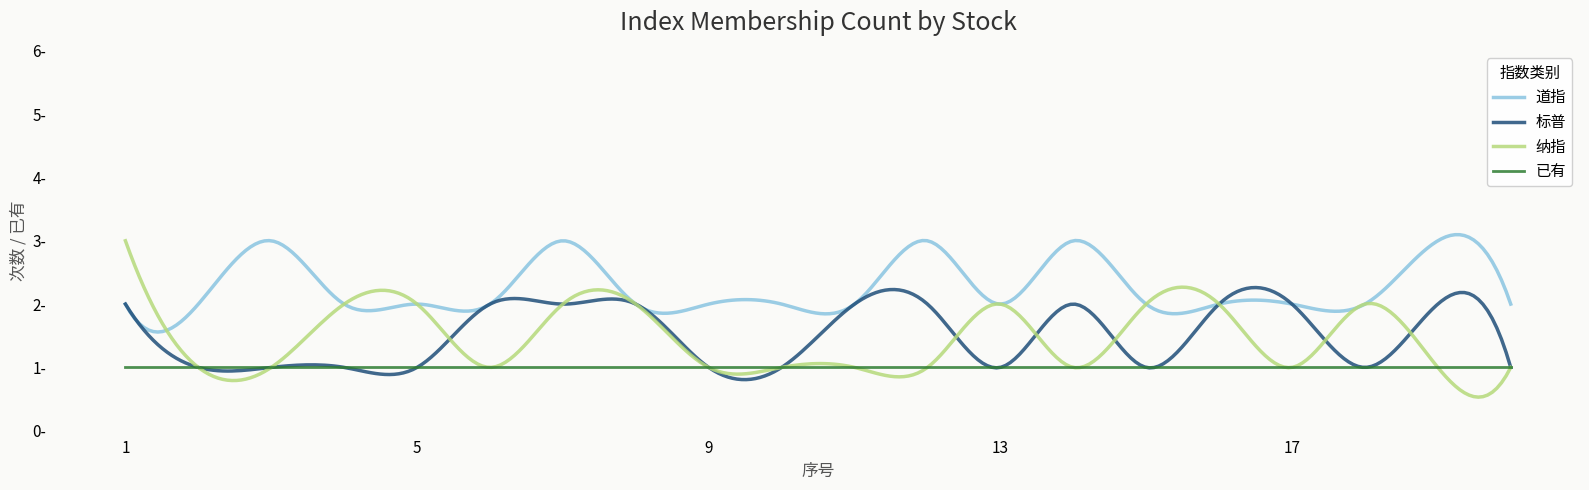

Which category has the highest value across all series?

3